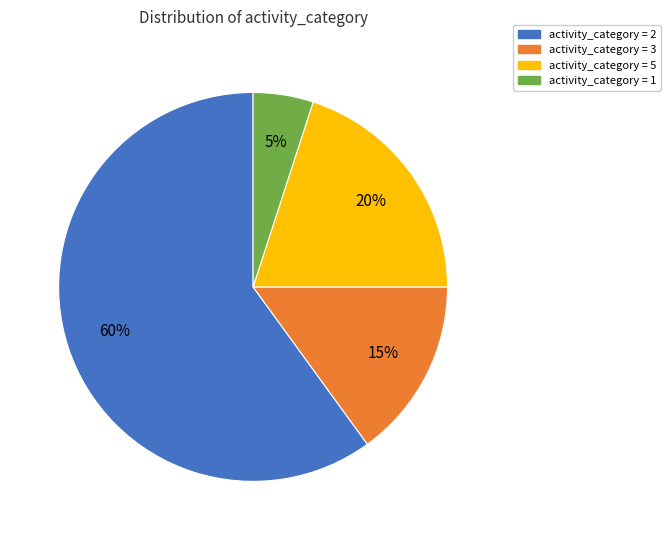

Is there any slice that represents more than half of the pie?

Yes